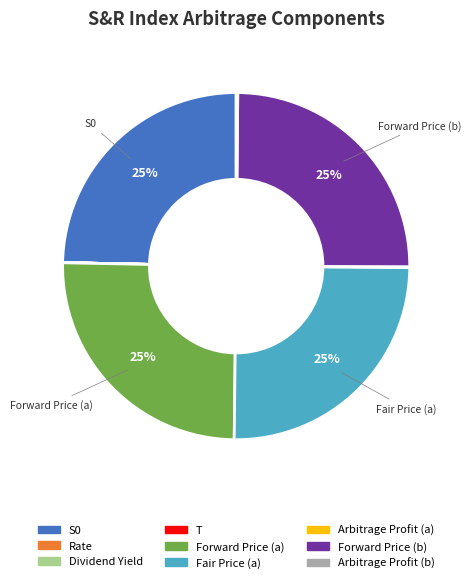

Approximately how many times larger is the value at Forward Price (b) compared to Forward Price (a)?

1.0